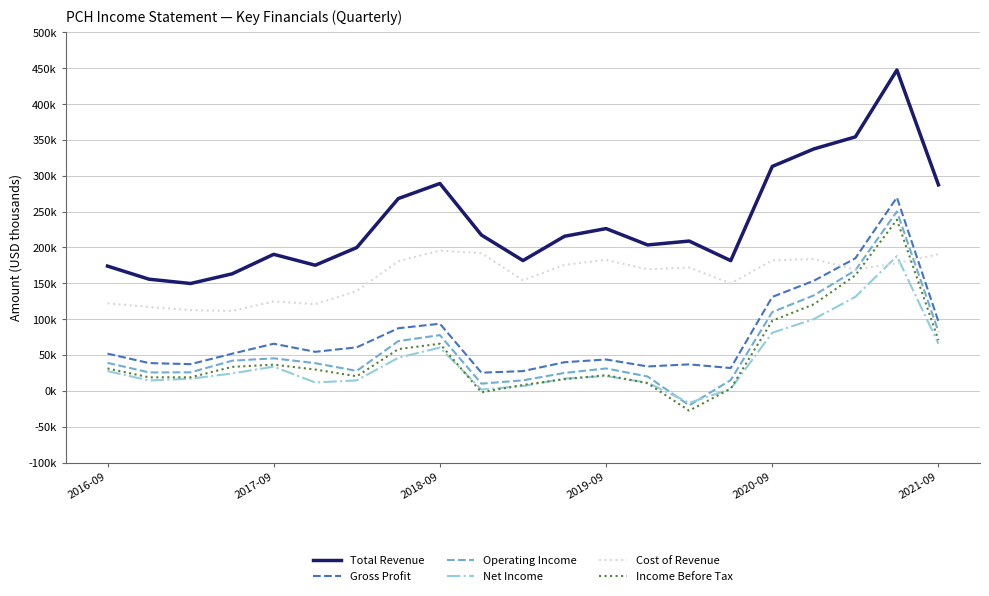

What are all the series names shown in the legend?

Total Revenue, Gross Profit, Operating Income, Net Income, Cost of Revenue, Income Before Tax